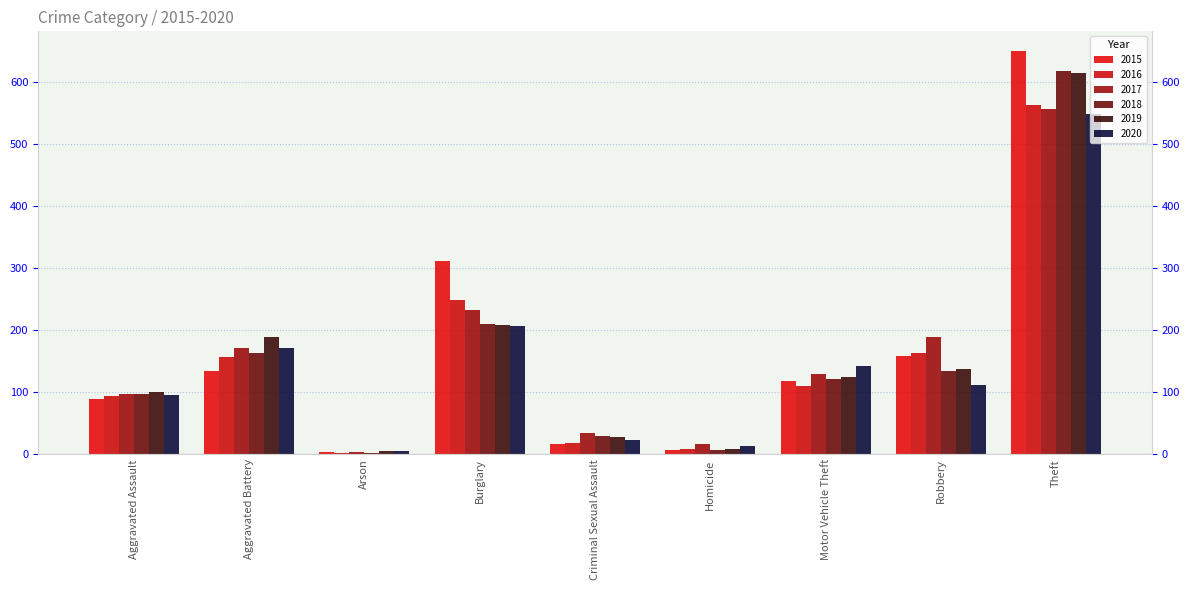

At how many categories does at least one series exceed 90?

6